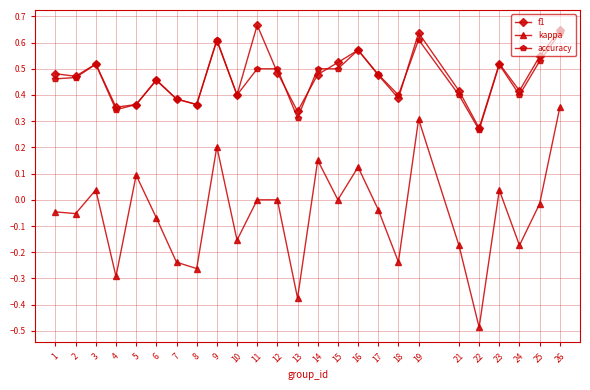

At which label does kappa first exceed 0?

3